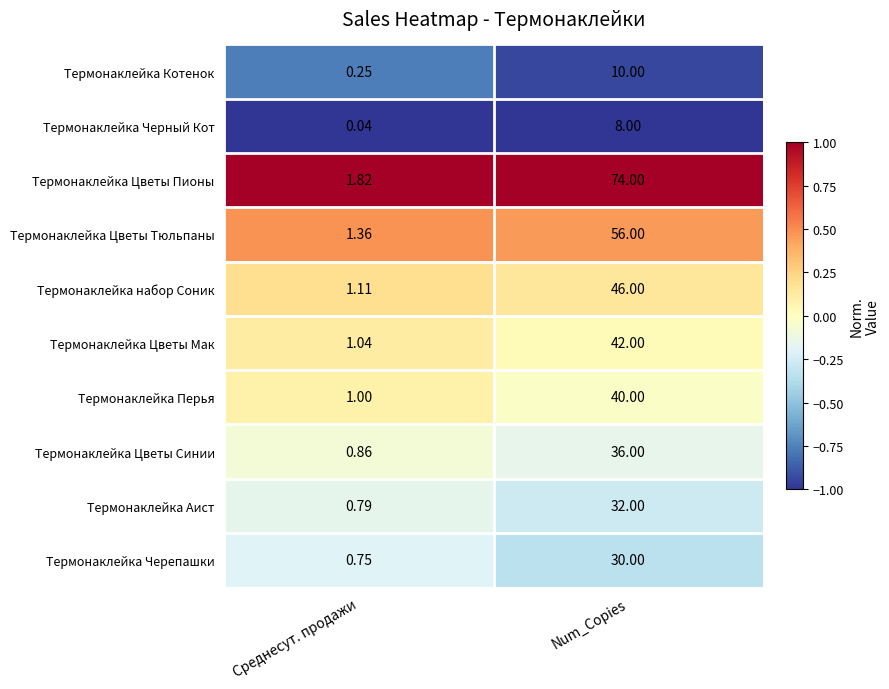

Which series changed the most between Среднесут. продажи and Num_Copies?

Термонаклейка Цветы Пионы